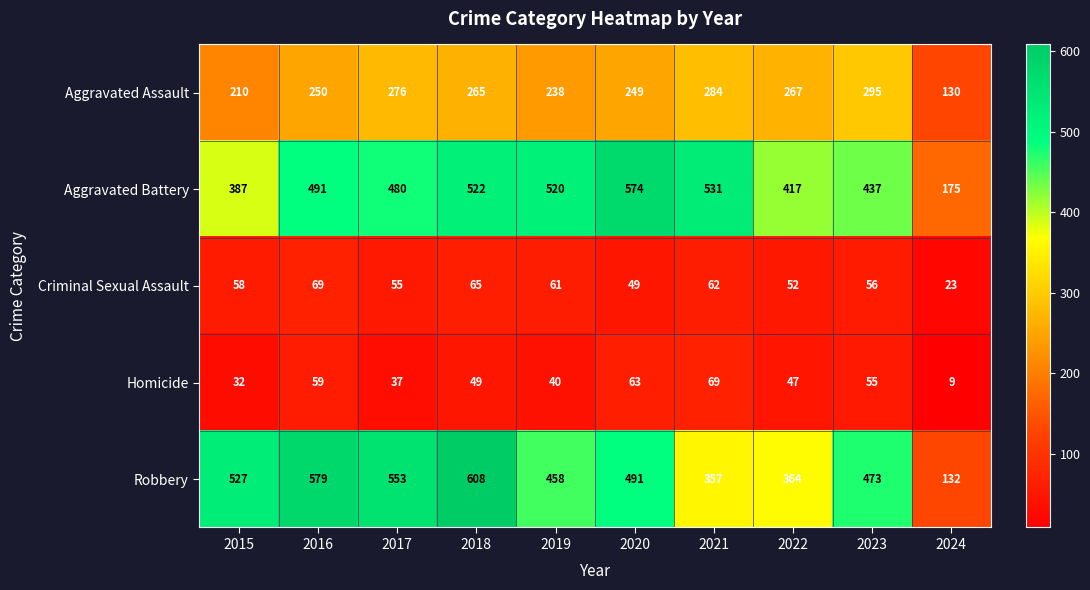

True or false: Robbery has a value of 608 at 2018.

True